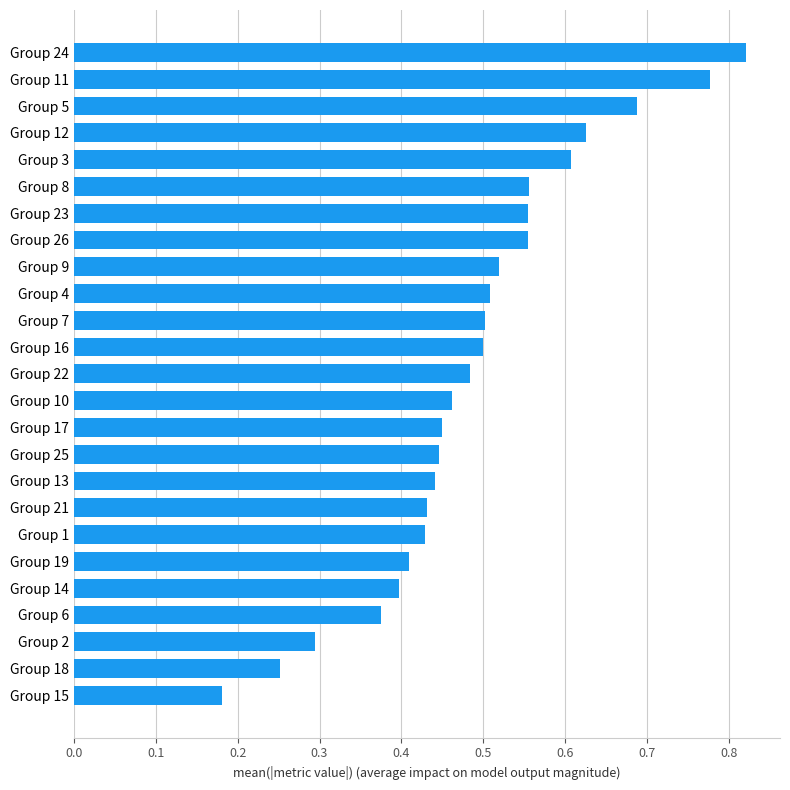

What is the sum of all values?

12.3